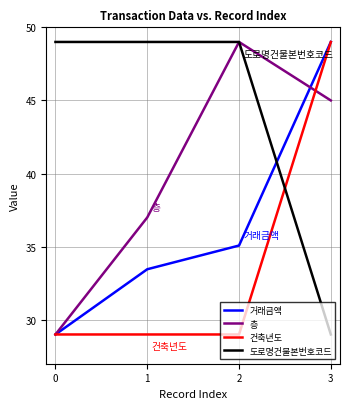

True or false: 도로명건물본번호코드 has more than 2 points higher than both neighbors.

False